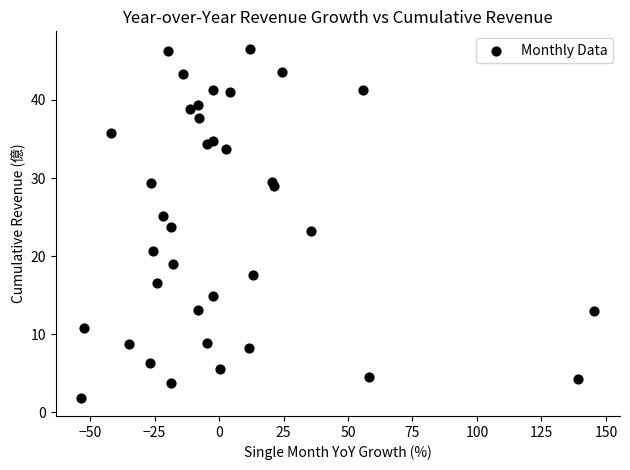

What is the range of Y values (max minus min)?

44.8